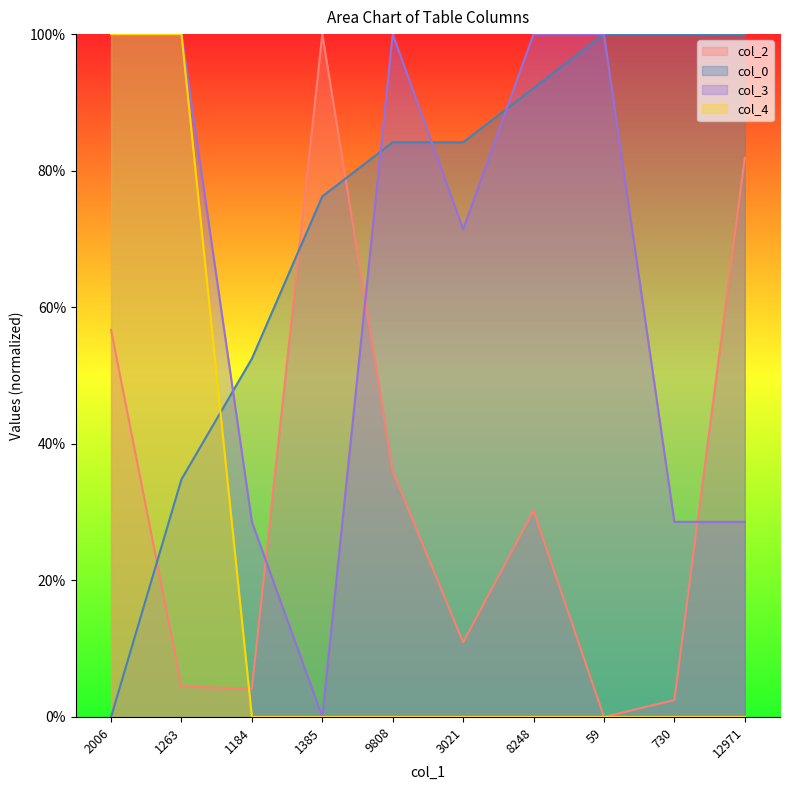

What is the label of the 10th point from the left?

12971